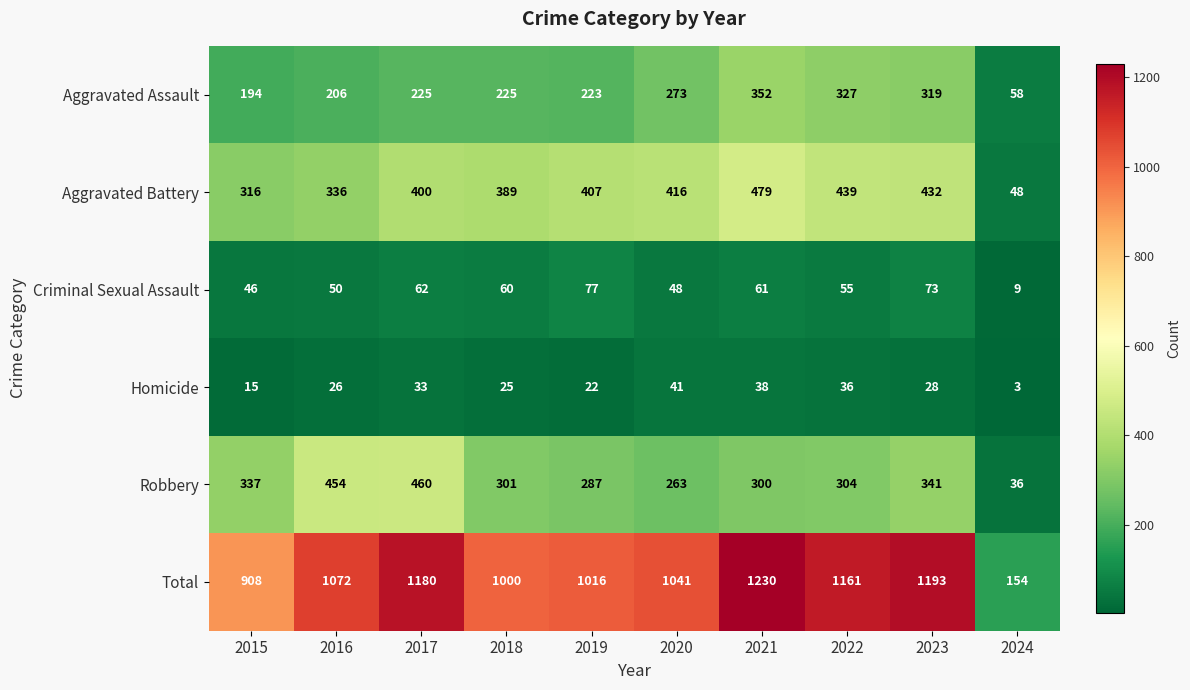

Which series has the widest spread of values?

Total